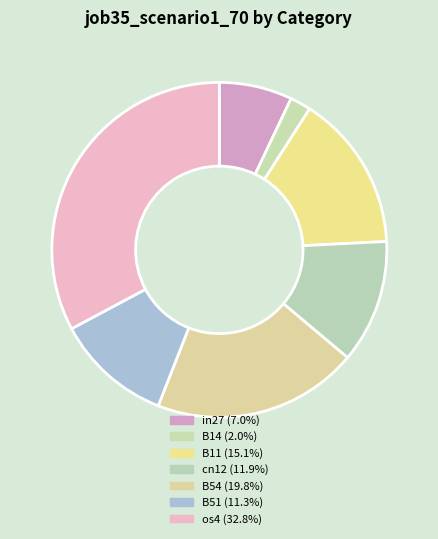

How many segments does this pie chart have?

7